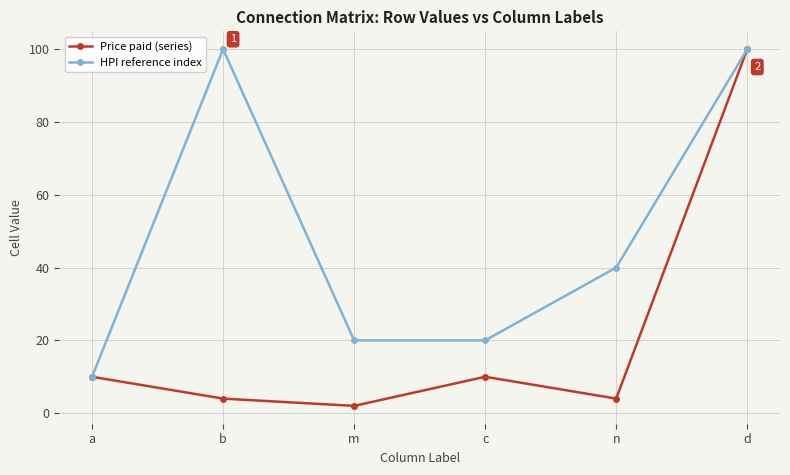

What is the maximum value for Price paid (series)?

100